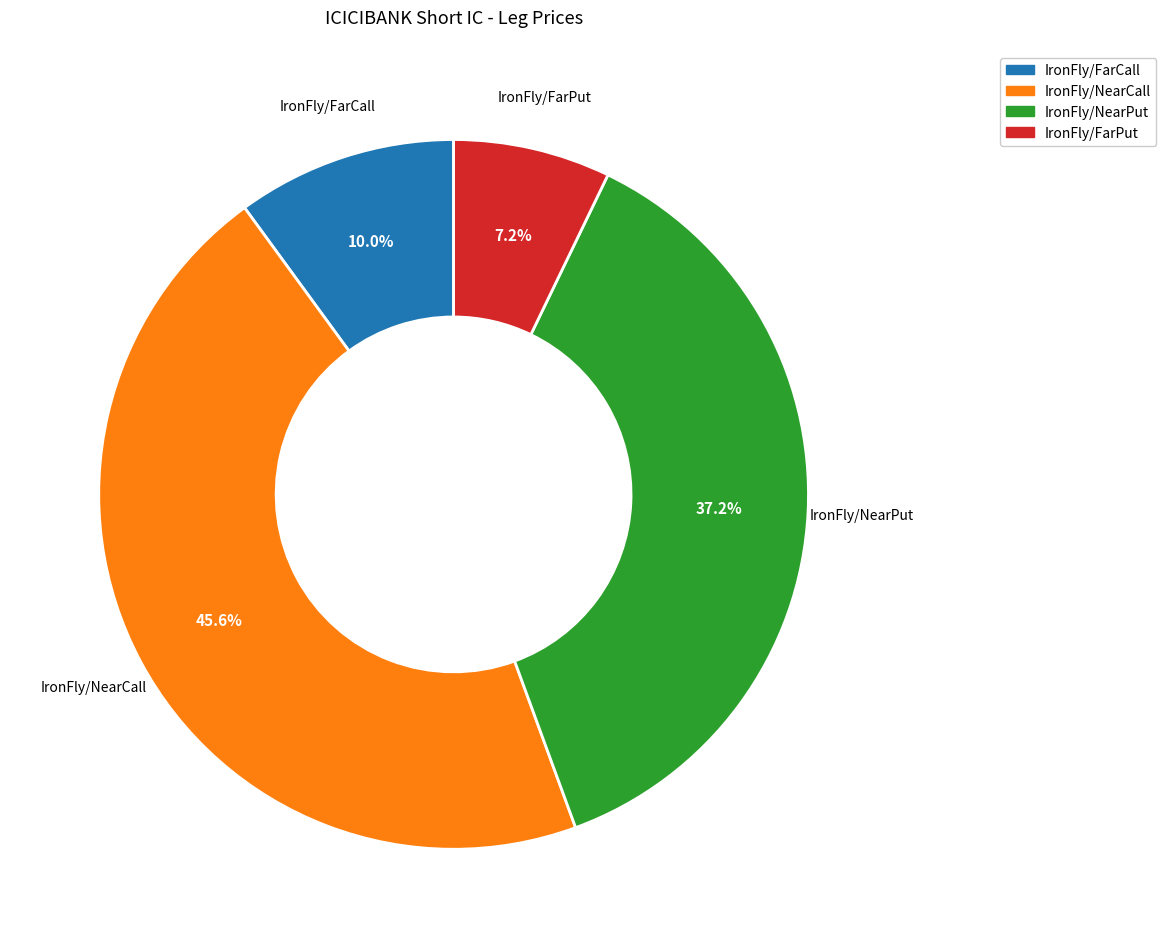

Approximately how many times larger is the value at IronFly/NearCall compared to IronFly/NearPut?

1.2